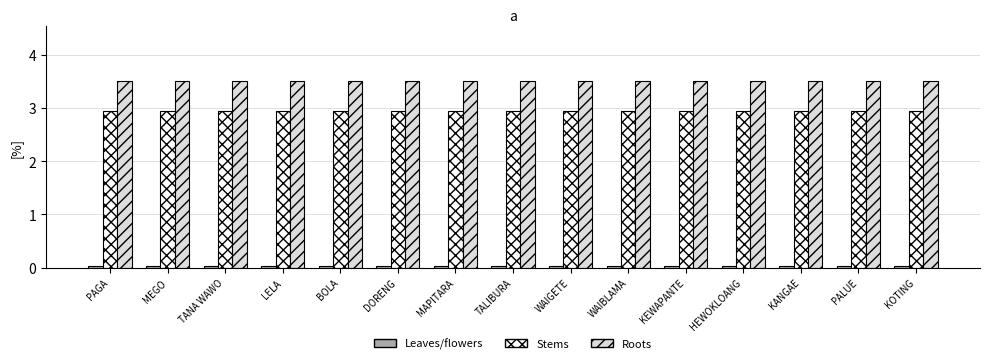

What is the maximum value shown in the chart?

3.5